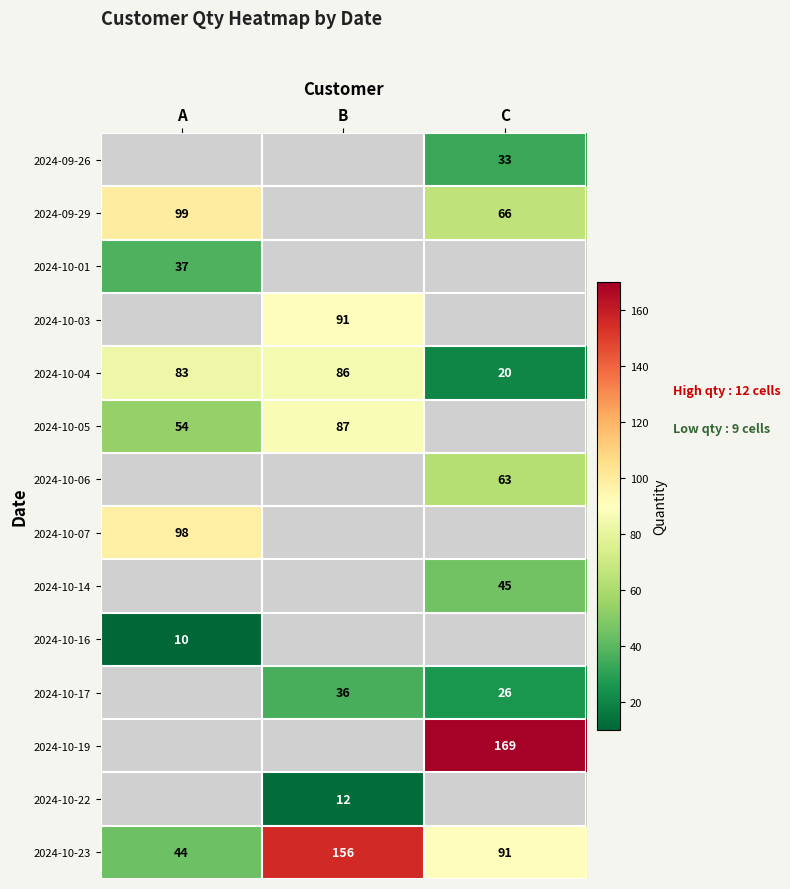

What is the approximate value of 2024-10-23 at B, to the nearest 5?

155